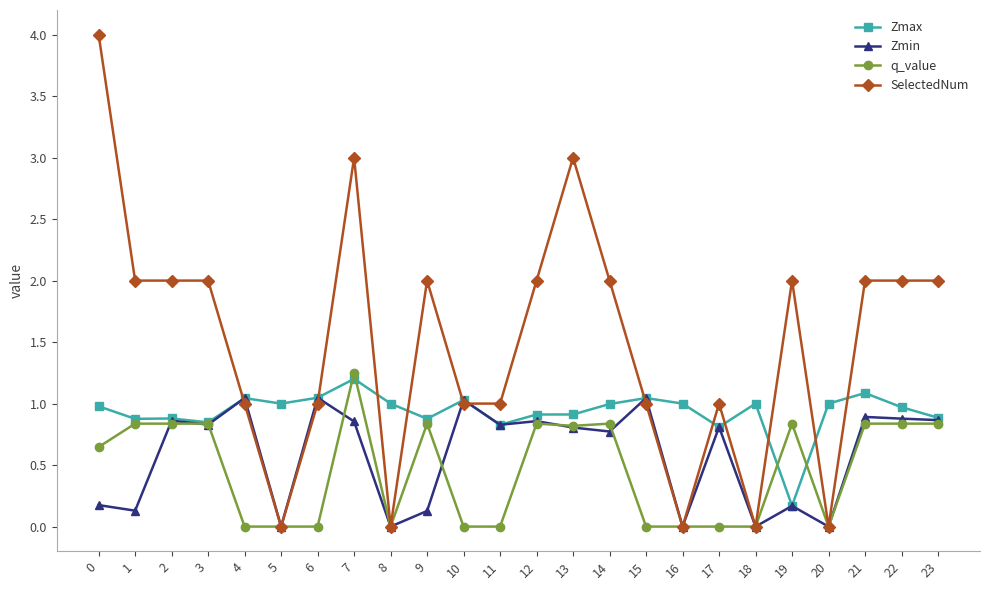

What is the difference between the Zmax values at 21 and 0?

0.1